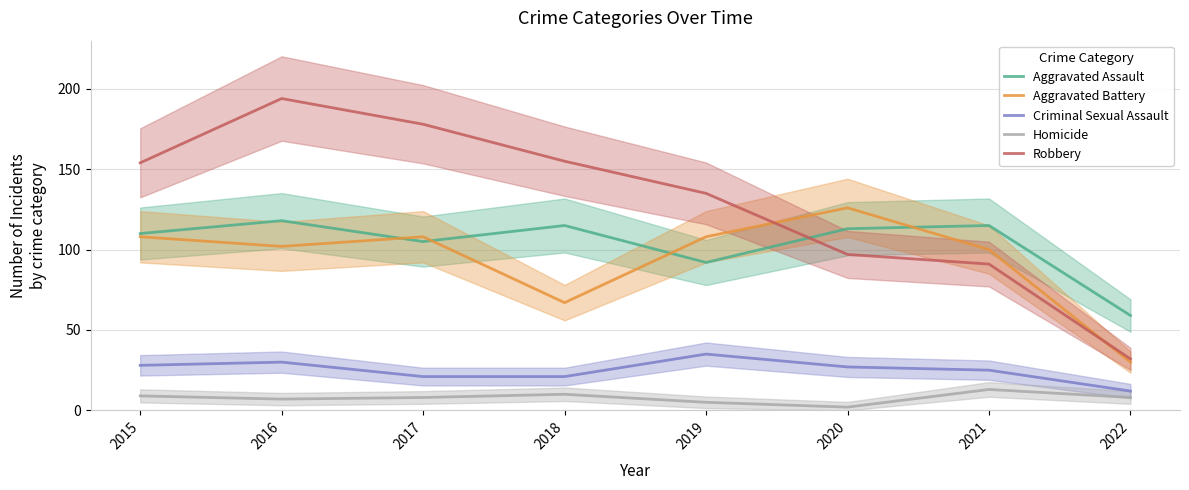

What is the value of the Aggravated Assault point at the 8th from the left?

59